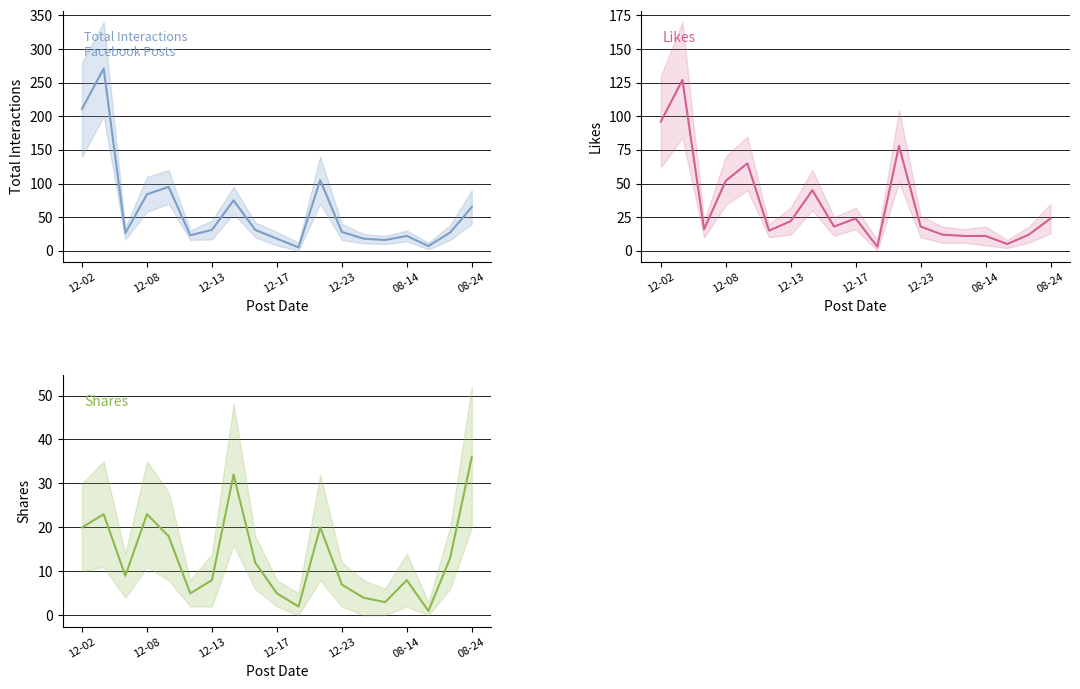

True or false: Likes and Total Interactions intersect in this chart.

True